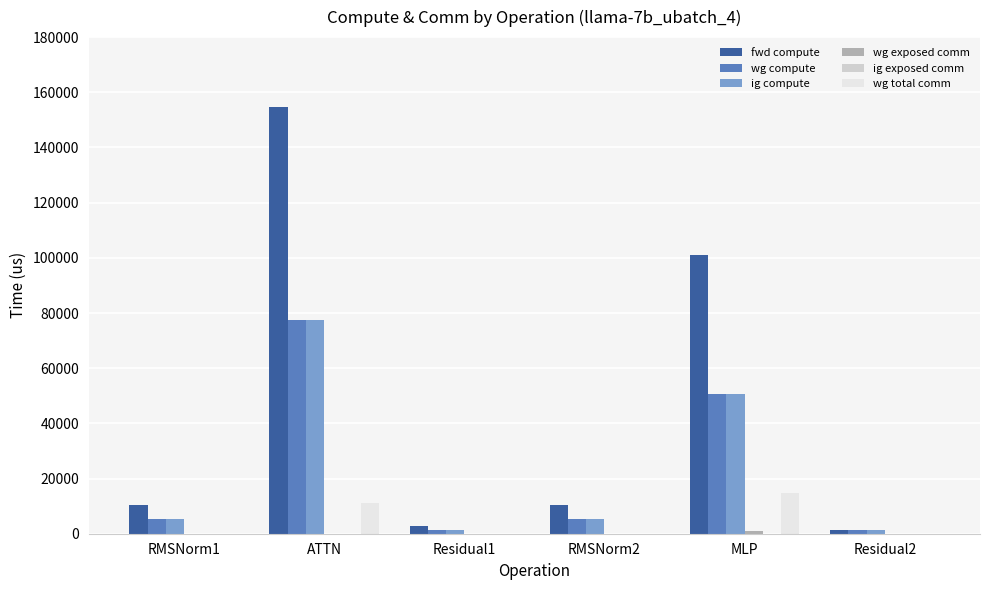

At which category is the sum across all series the highest?

ATTN